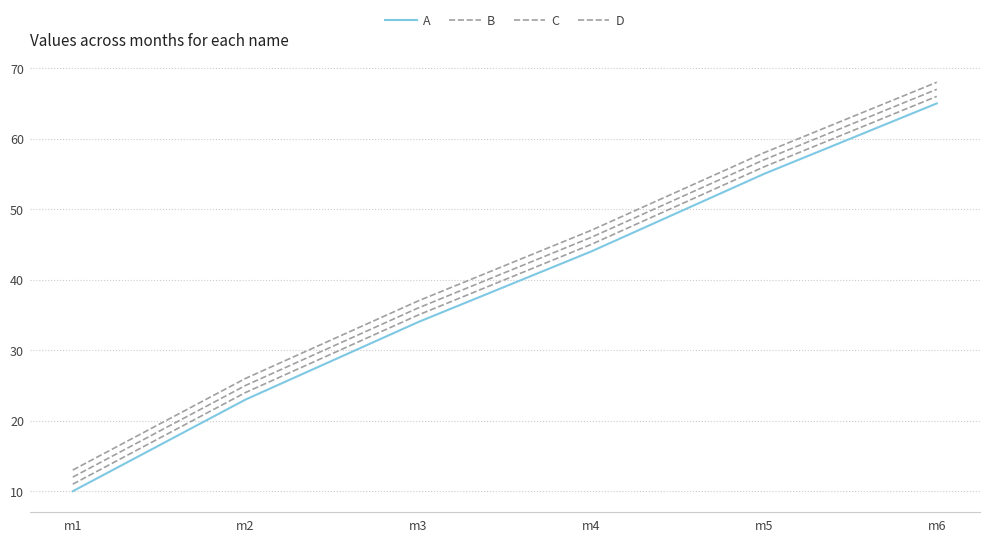

What is the difference between the second highest and second lowest values in the D series?

32